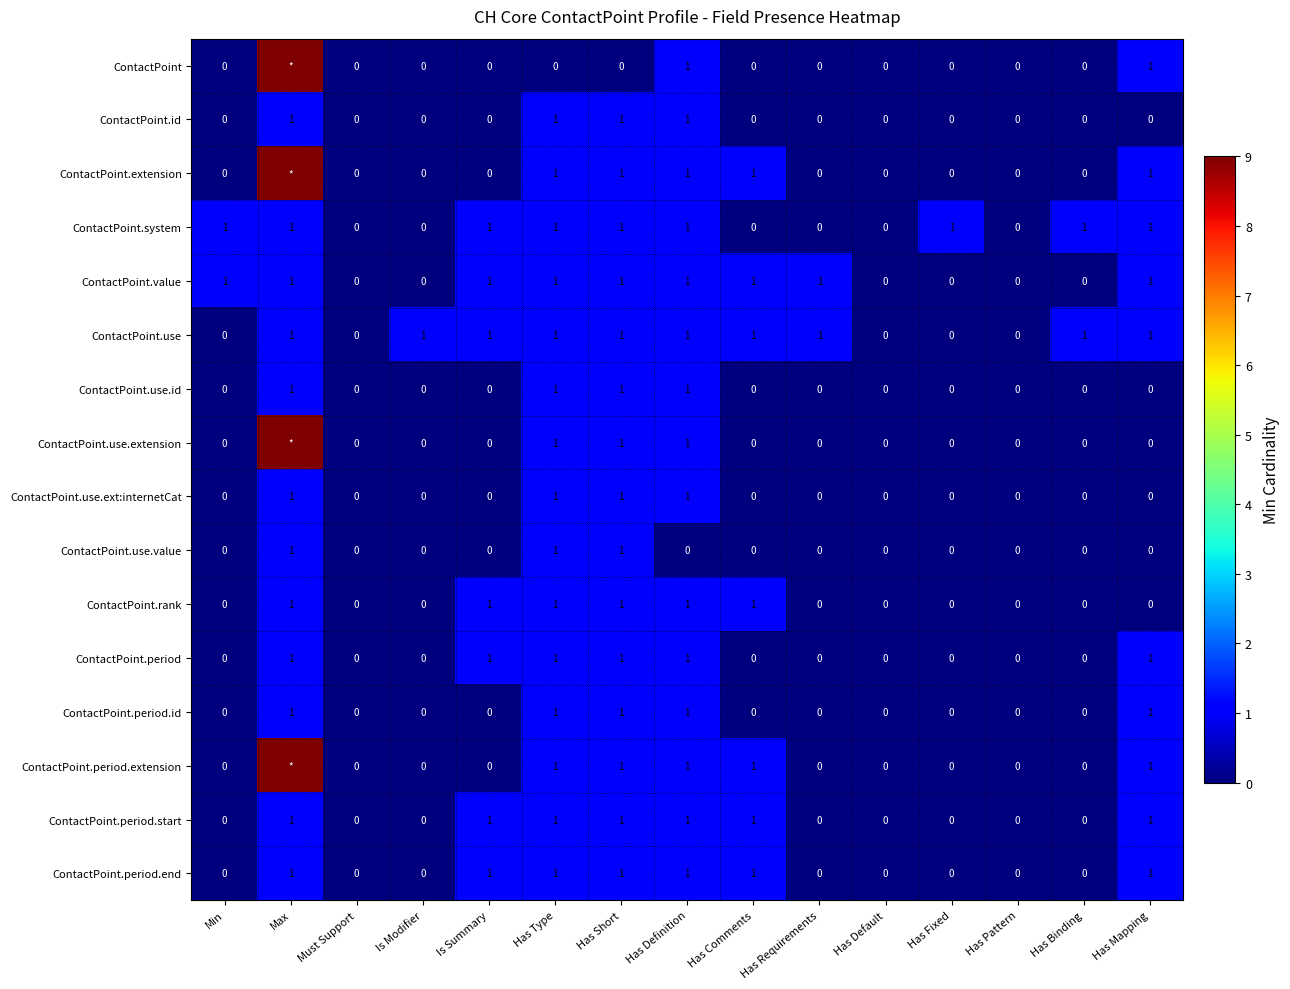

What is the sum of all ContactPoint.period.end values?

7